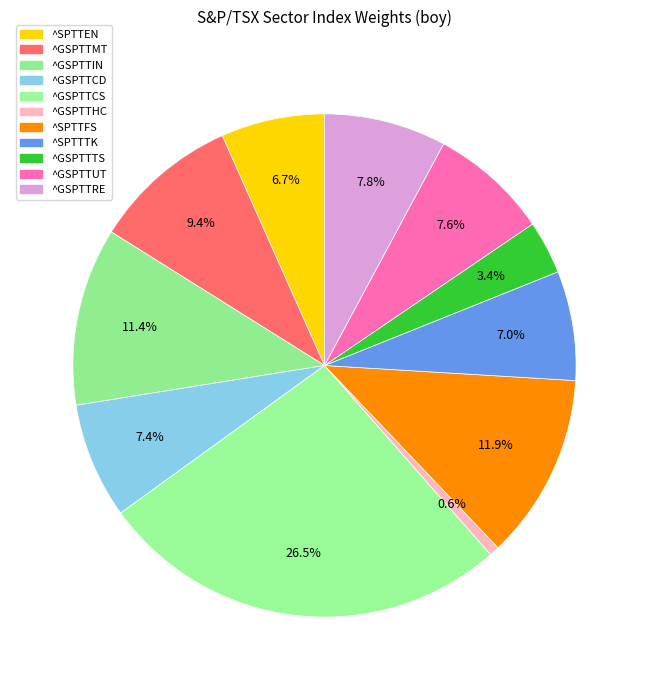

Do ^SPTTFS and ^SPTTTK together represent more than half of the pie?

No